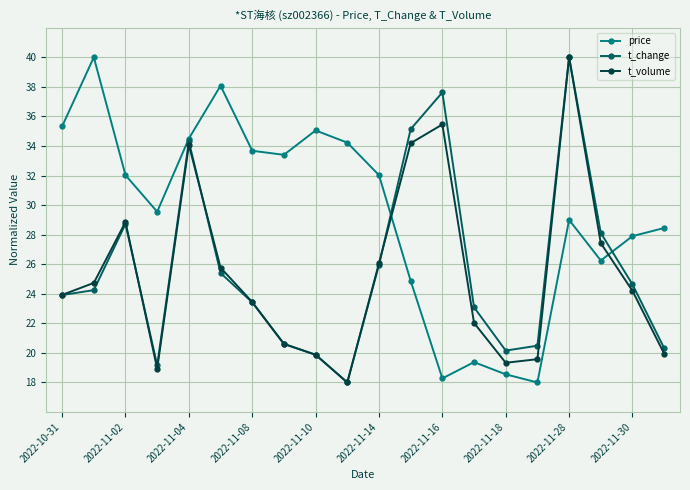

How many data points in price are less than 32?

10